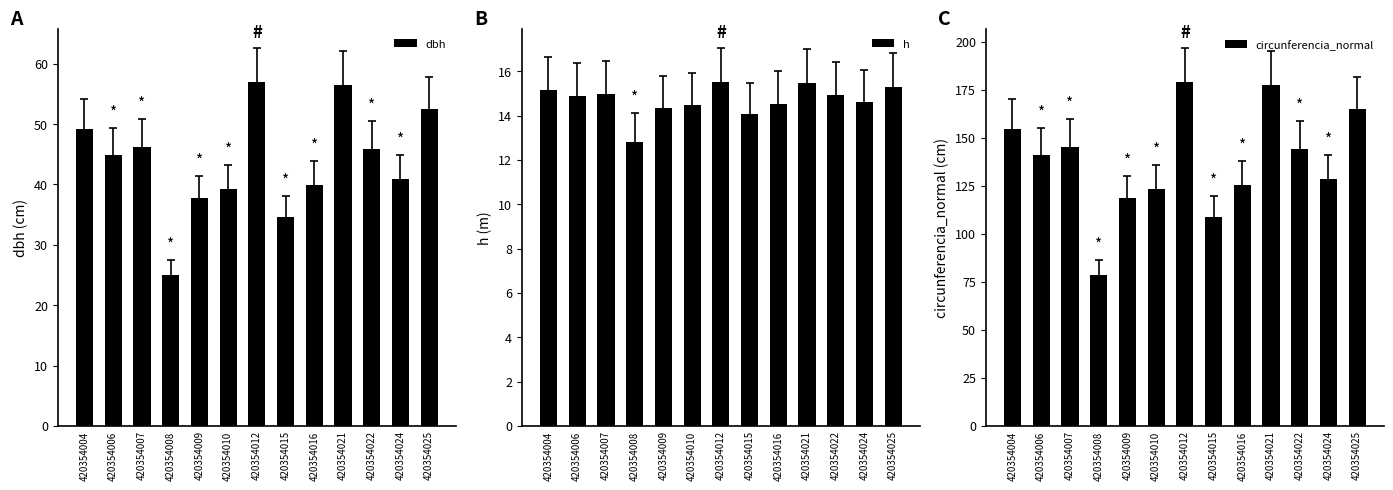

Which series has the largest total across all categories?

circunferencia_normal